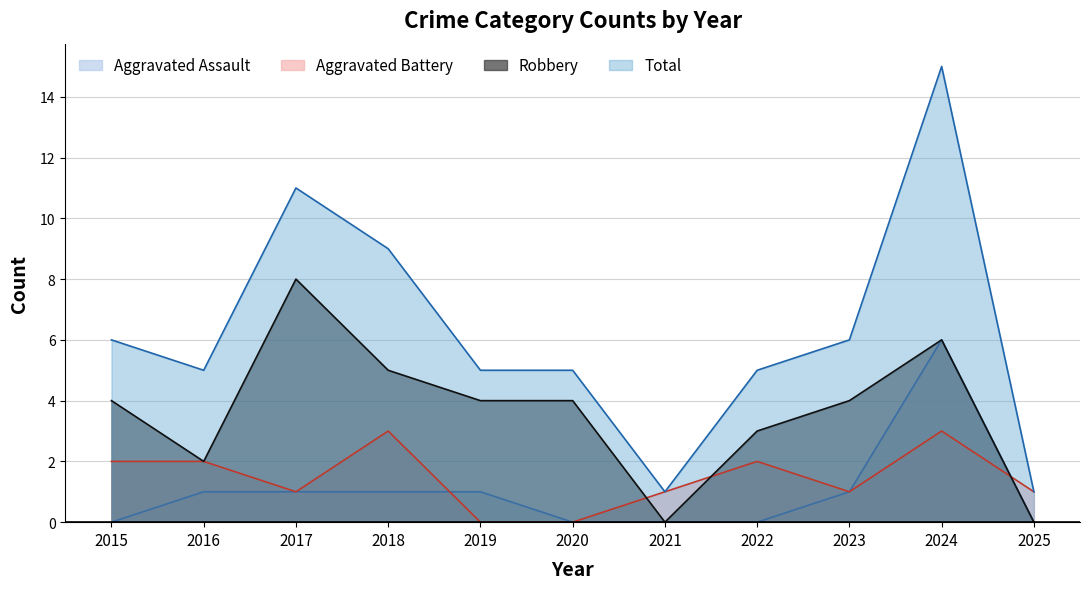

What is the difference between the maximum and second lowest values in the Aggravated Battery series?

3